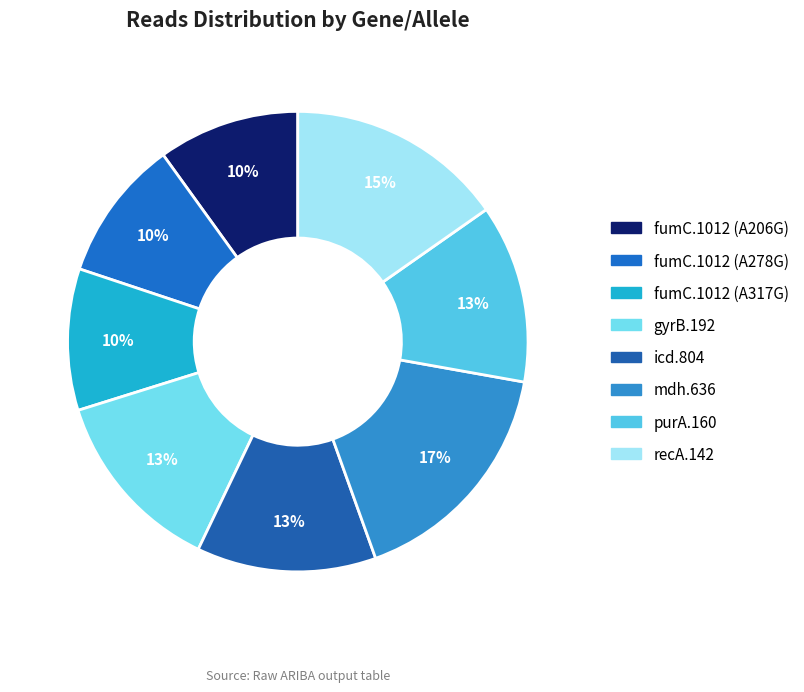

What percentage is the icd.804 slice, to the nearest percent?

13%